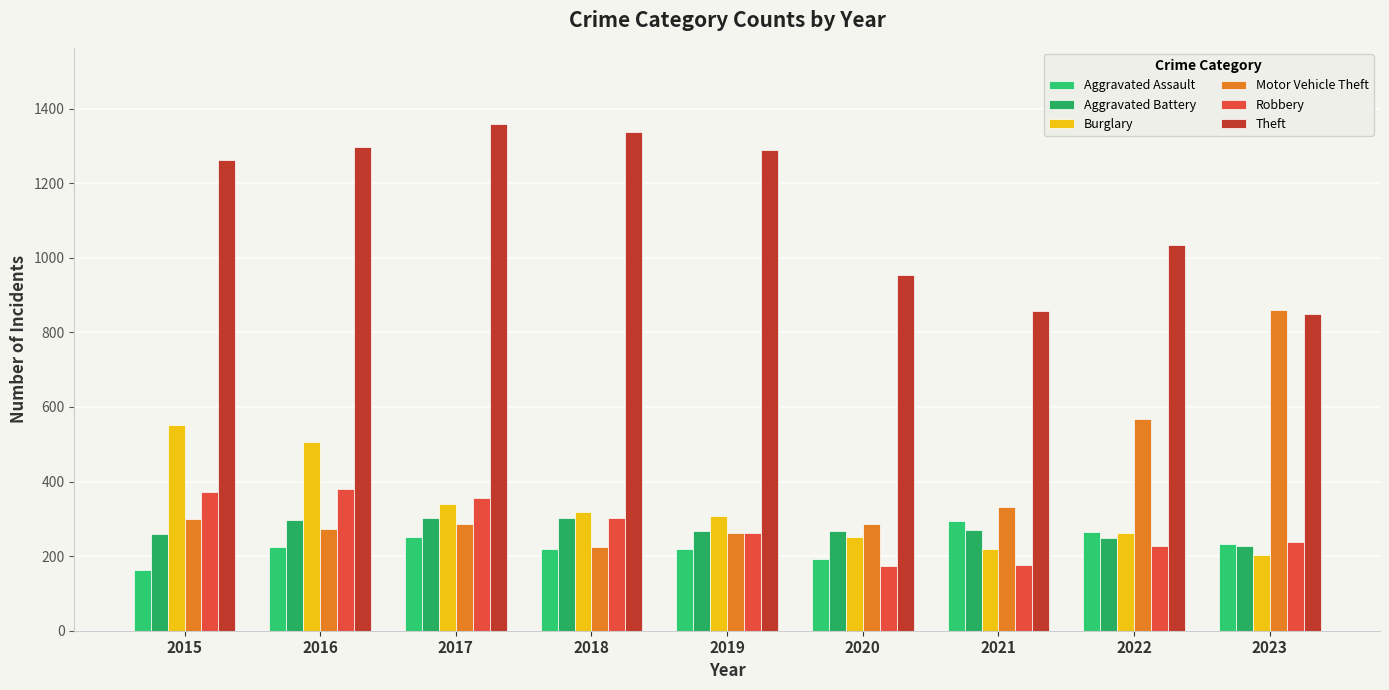

What are all the series names shown in the legend?

Aggravated Assault, Aggravated Battery, Burglary, Motor Vehicle Theft, Robbery, Theft